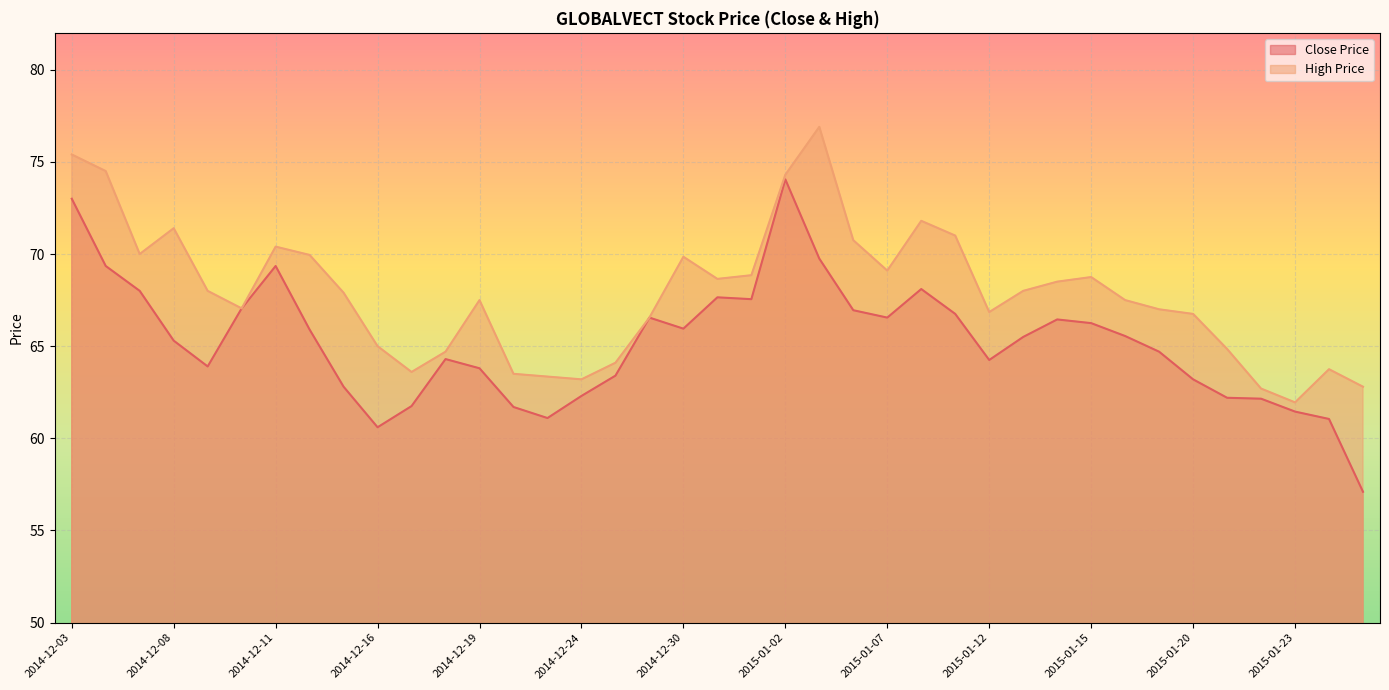

What position from the left is 2014-12-29?

18